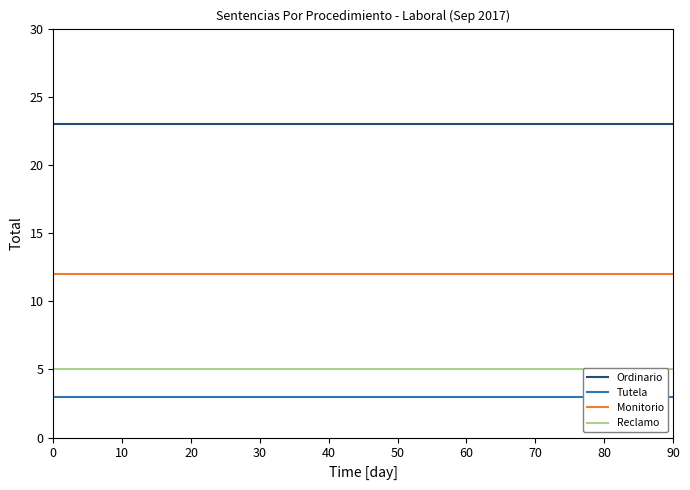

True or false: Monitorio has more than 1 interior local peaks.

False